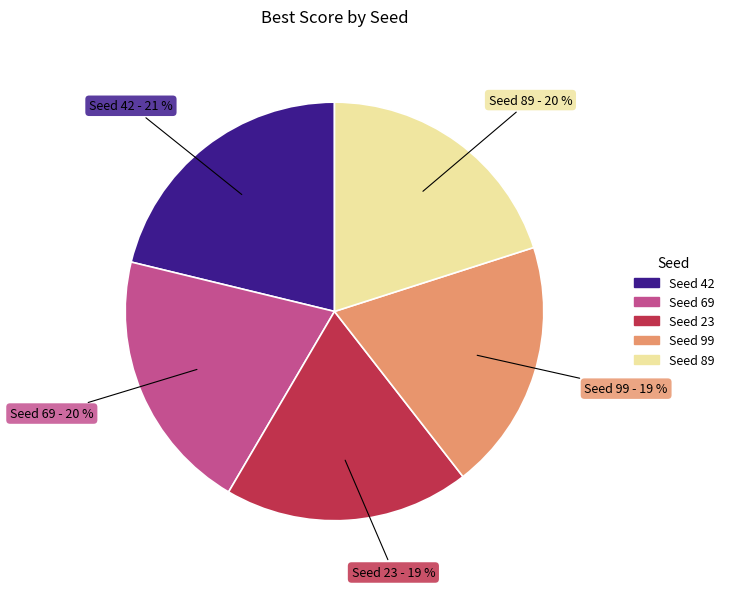

How many slices are in this pie chart?

5